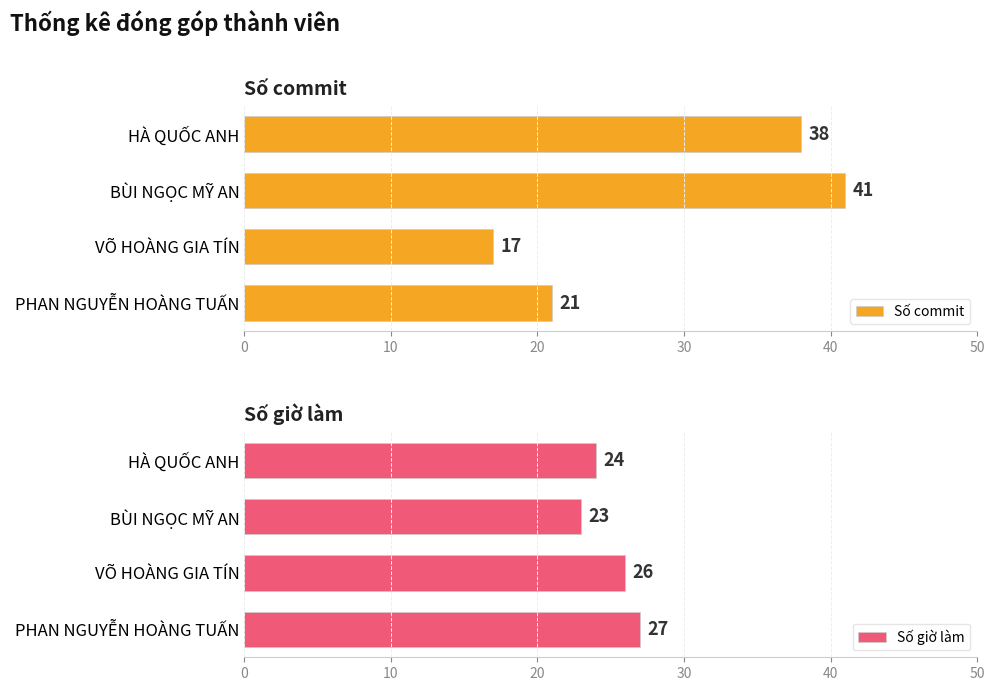

How many distinct data groups are displayed?

2